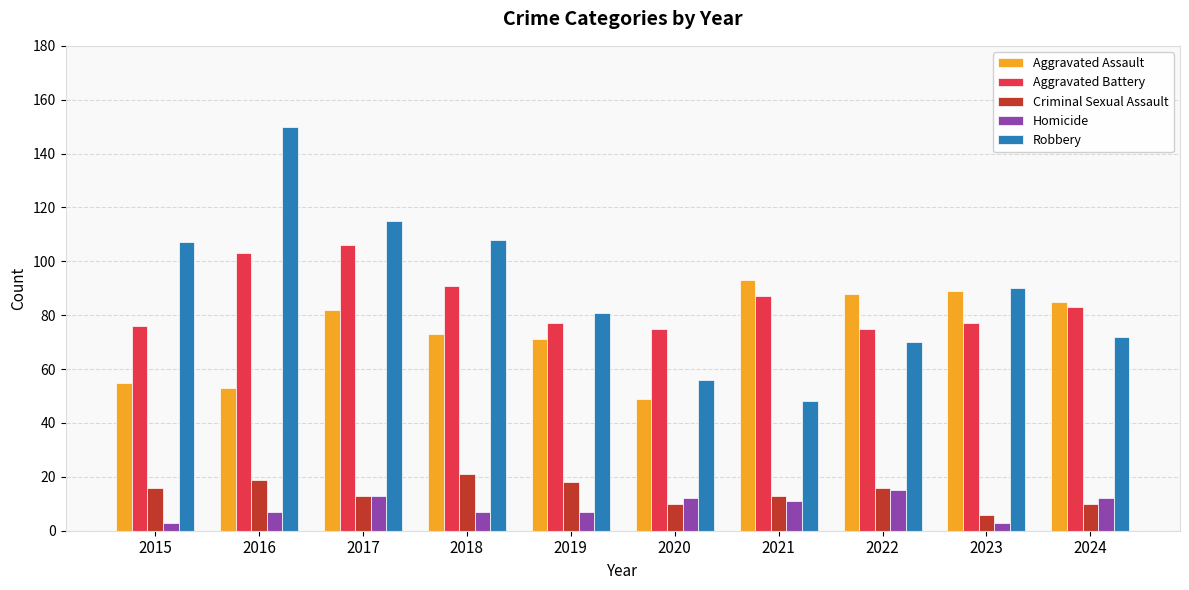

True or false: Homicide has a value of 3 at 2015.

True